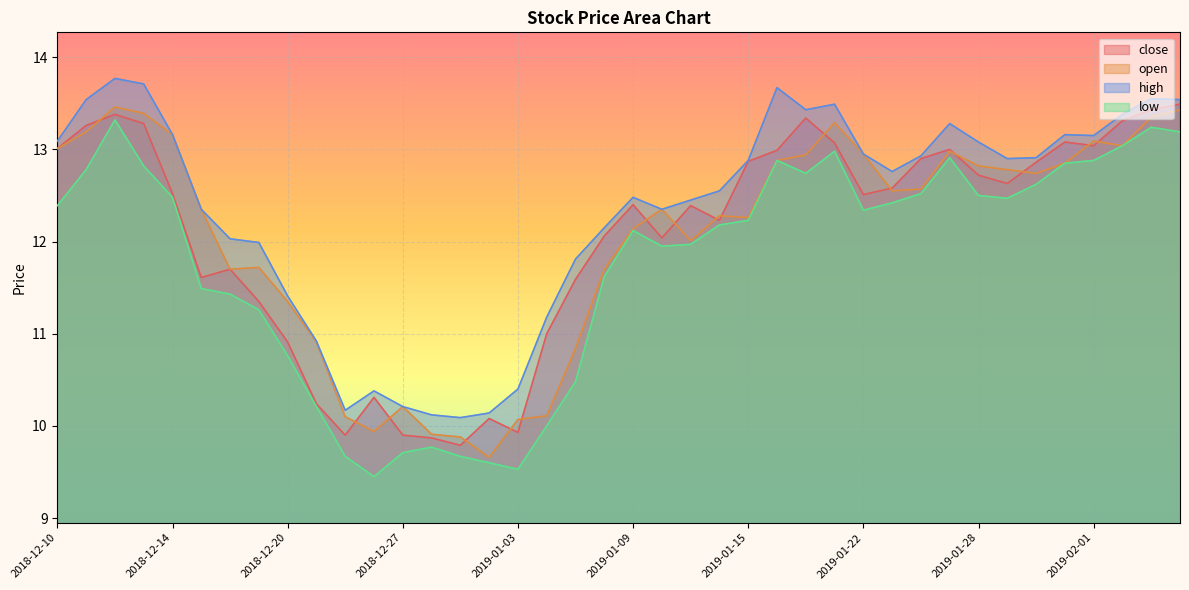

Is the value of high at 2019-01-11 greater than the value of open at 2019-02-01?

No